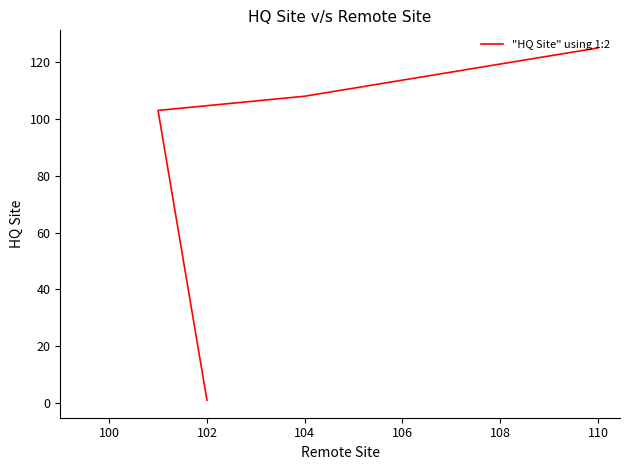

How many lines are shown in the chart?

1